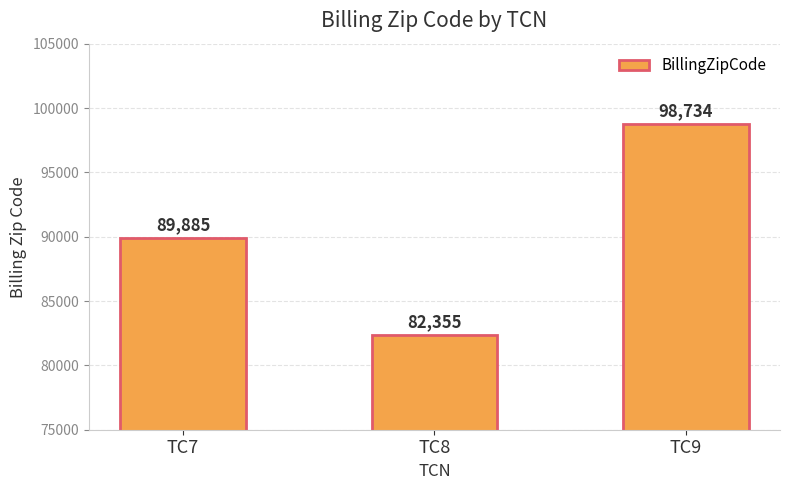

Rank the categories by value from highest to lowest.

TC9, TC7, TC8